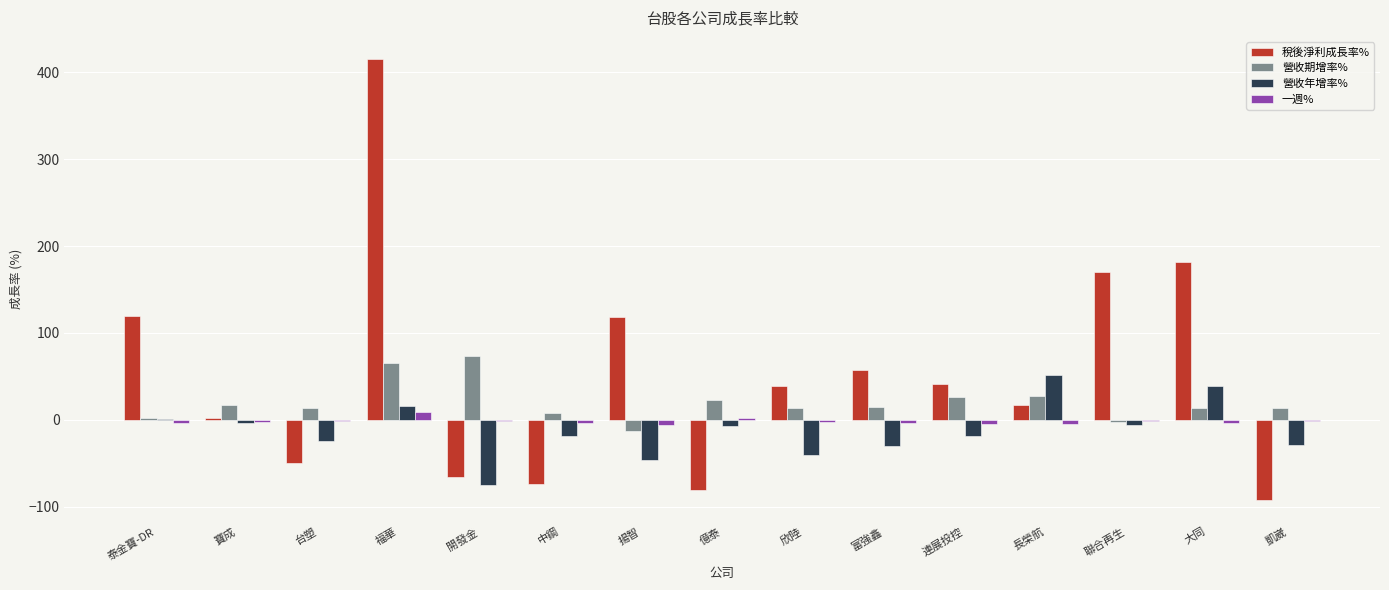

What is the spread (max minus min) of values at 寶成?

20.4